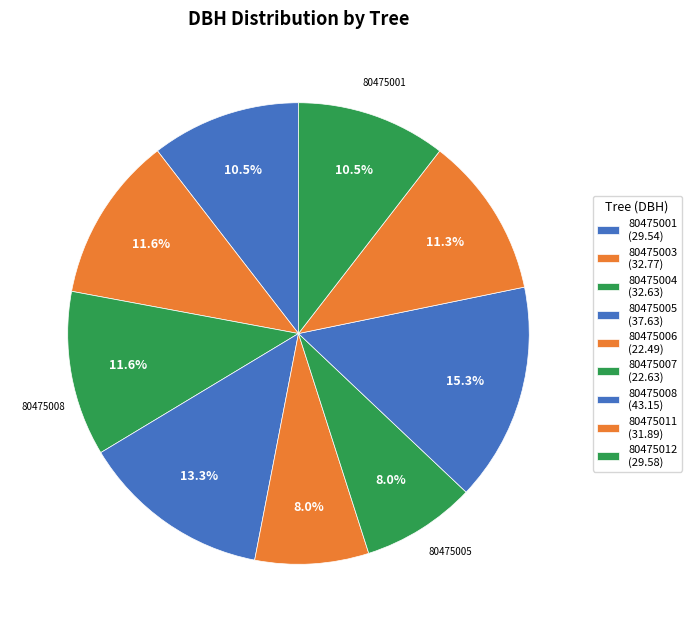

Rank the categories by value from lowest to highest.

80475006, 80475007, 80475001, 80475012, 80475011, 80475004, 80475003, 80475005, 80475008